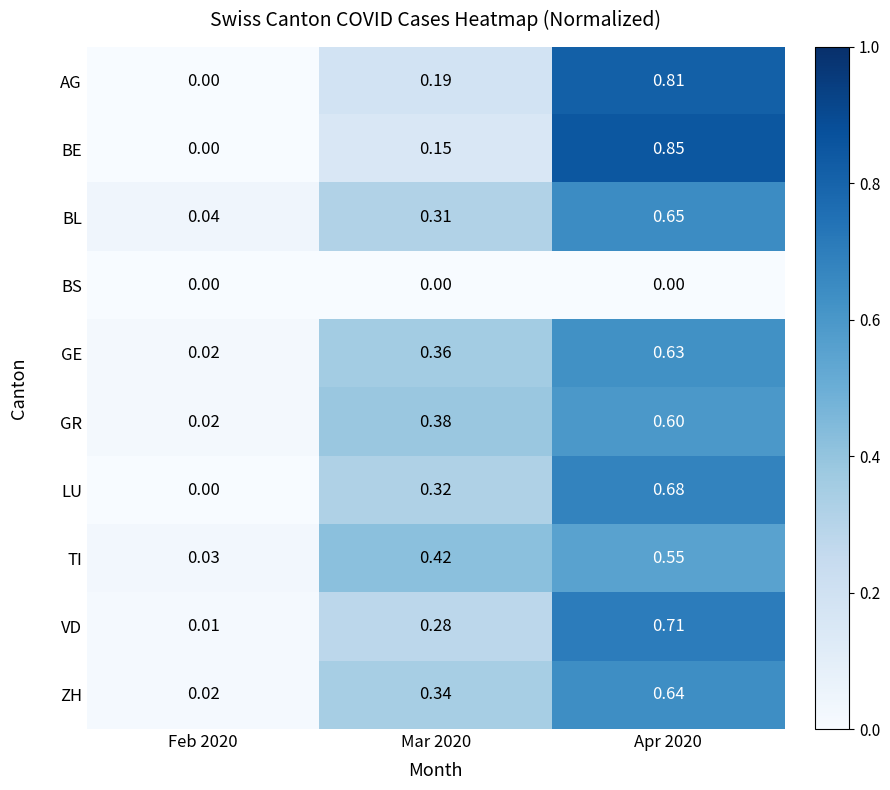

Which series has the largest range (max minus min)?

BE